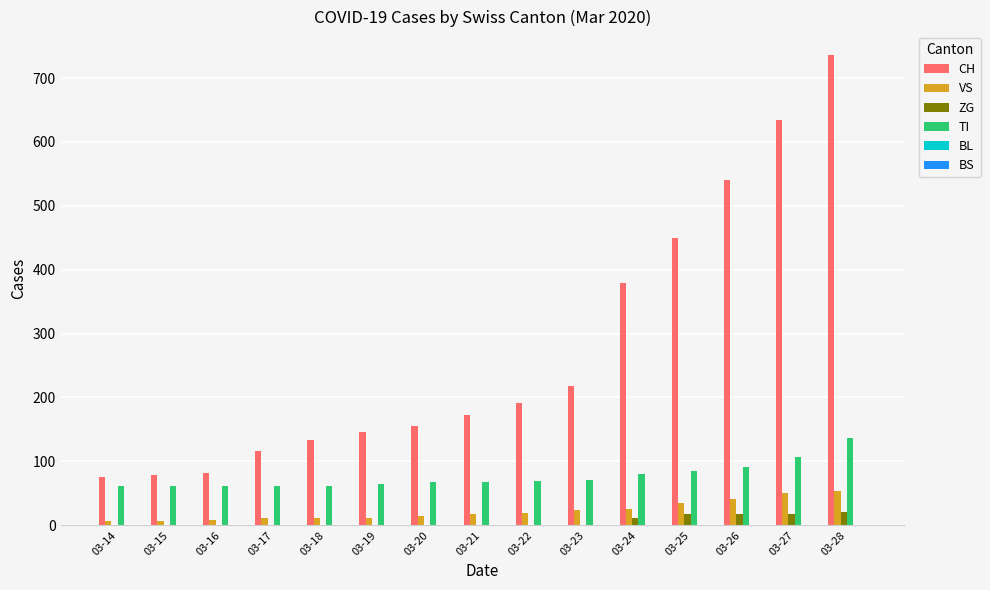

Between 03-15 and 03-23, which series saw the biggest shift?

CH